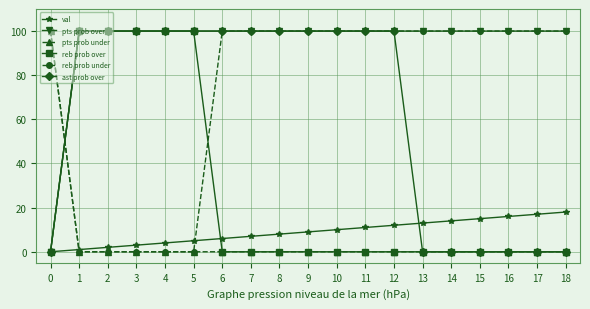

What is the maximum value shown in the chart?

100